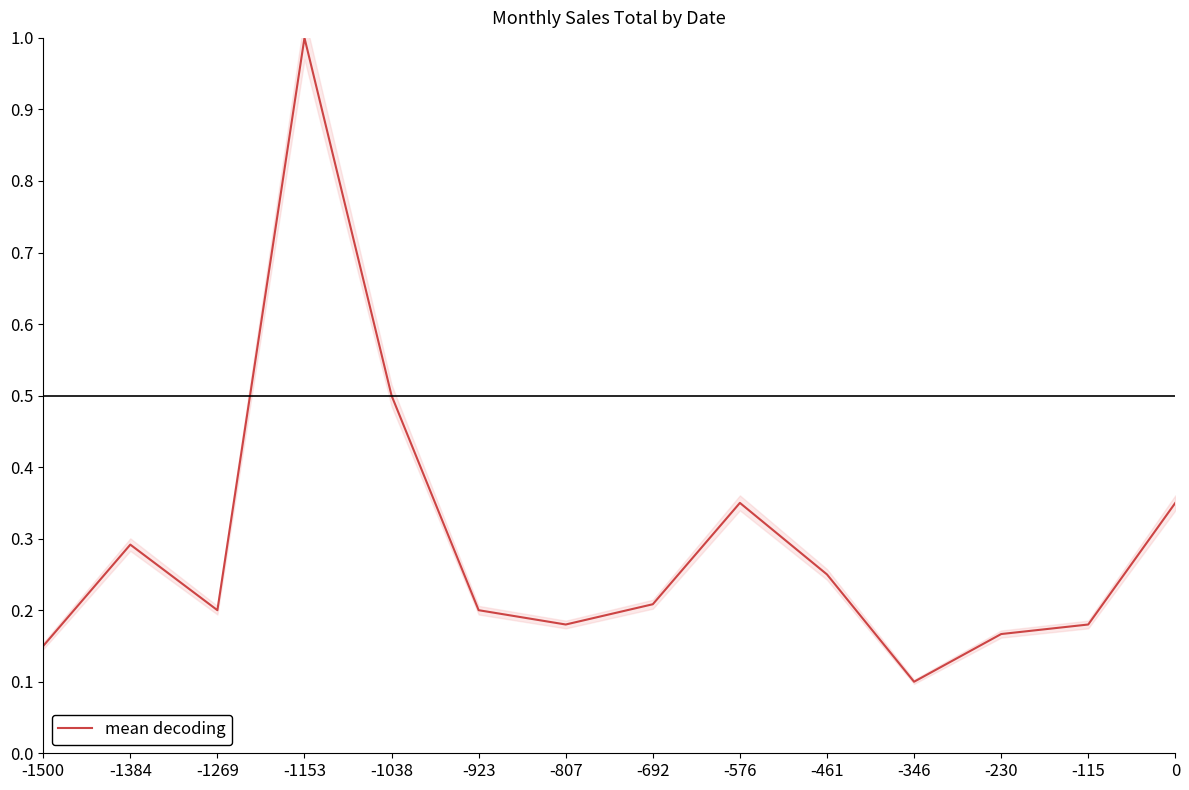

Where is the first local minimum?

-1269